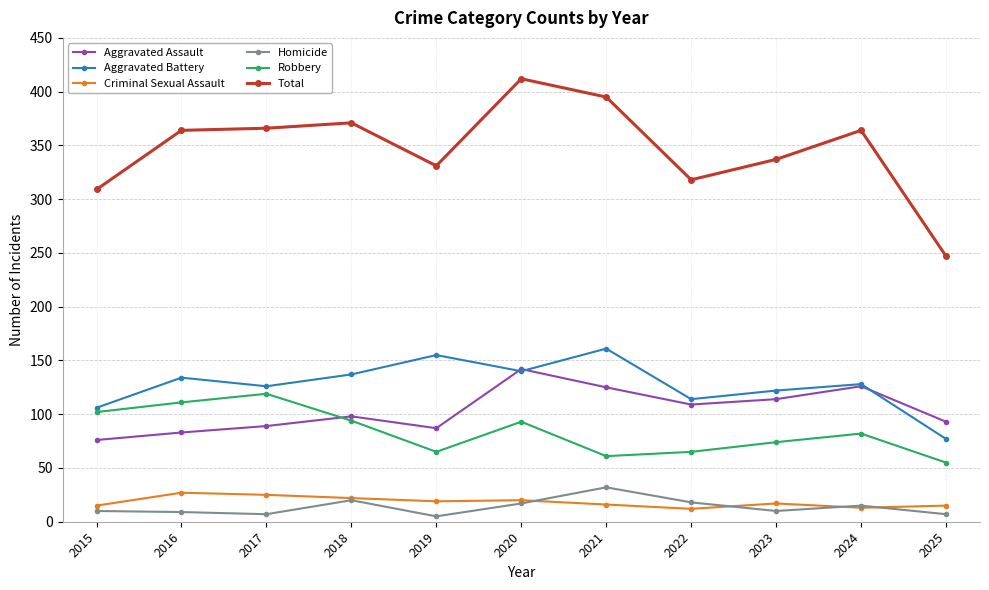

Which series has the widest spread of values?

Total